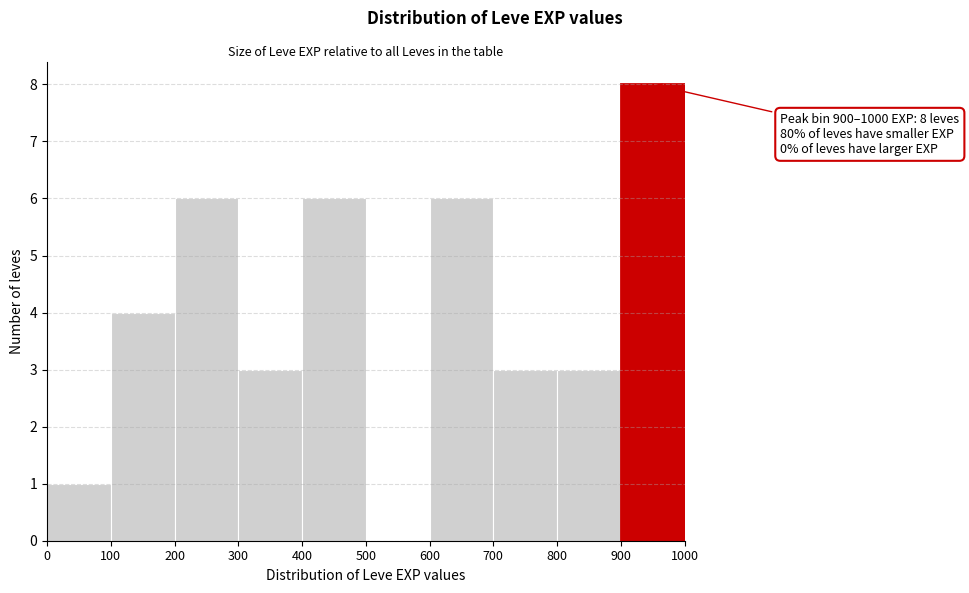

Which range on the x-axis has the tallest bar?

900 to 1000